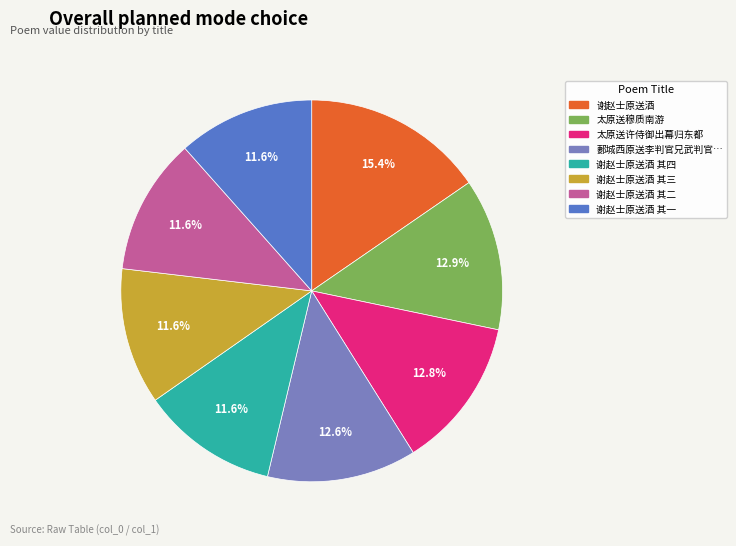

Count the number of slices in the pie.

8